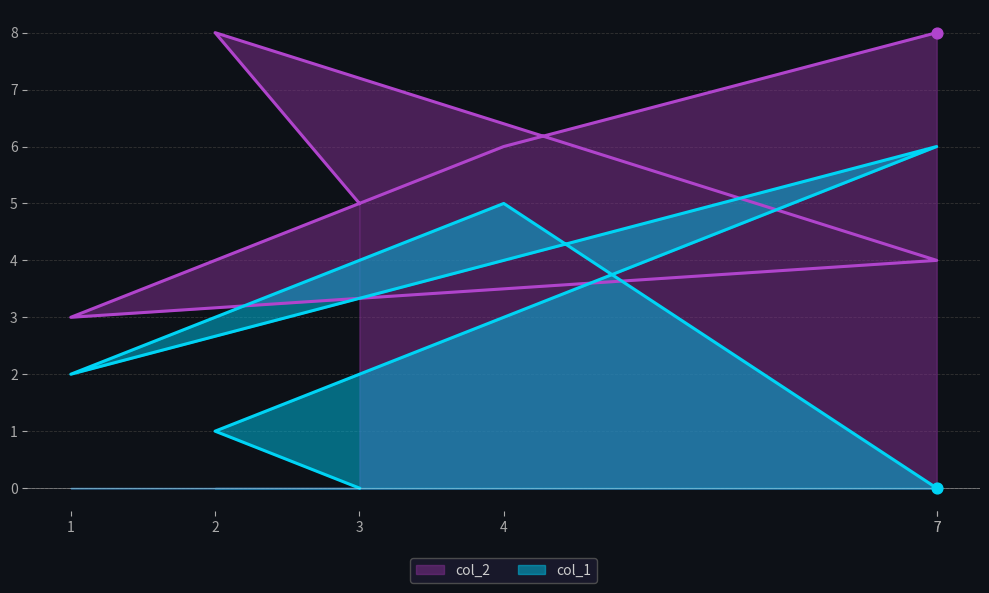

Is the value of col_1 at 3 greater than the value of col_2 at 3?

No